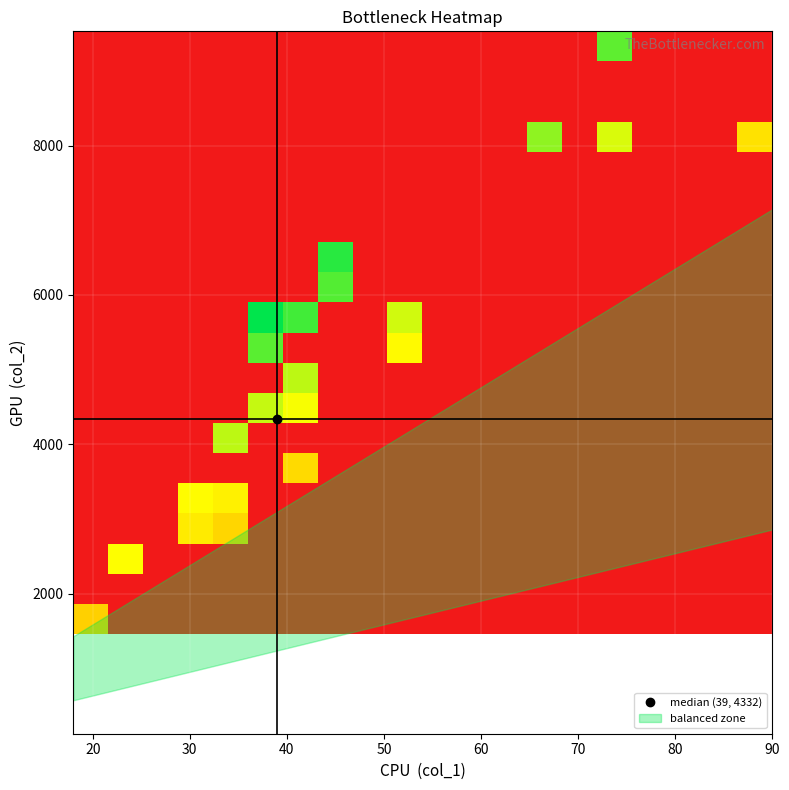

Count the number of data series in this chart.

20